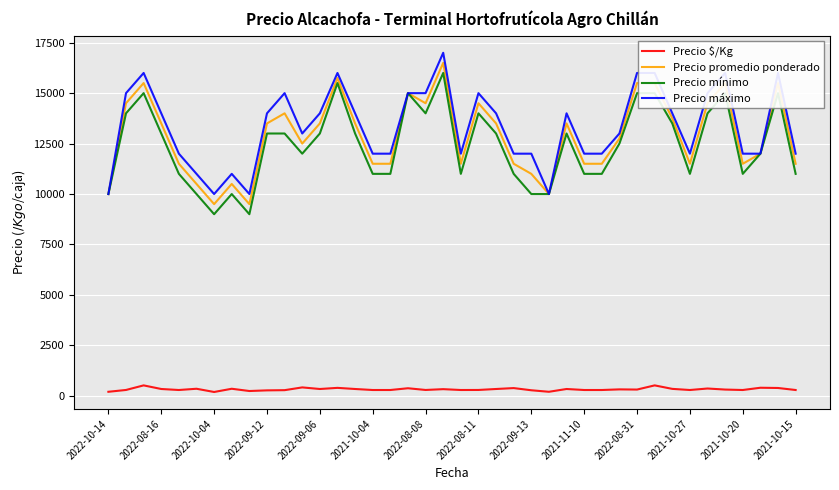

What is the difference between the maximum and second lowest values in the Precio promedio ponderado series?

7000